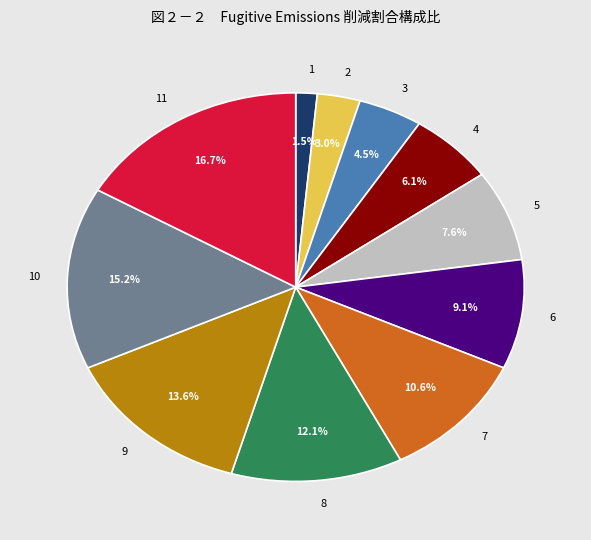

To the nearest percent, what is the average slice percentage?

9%